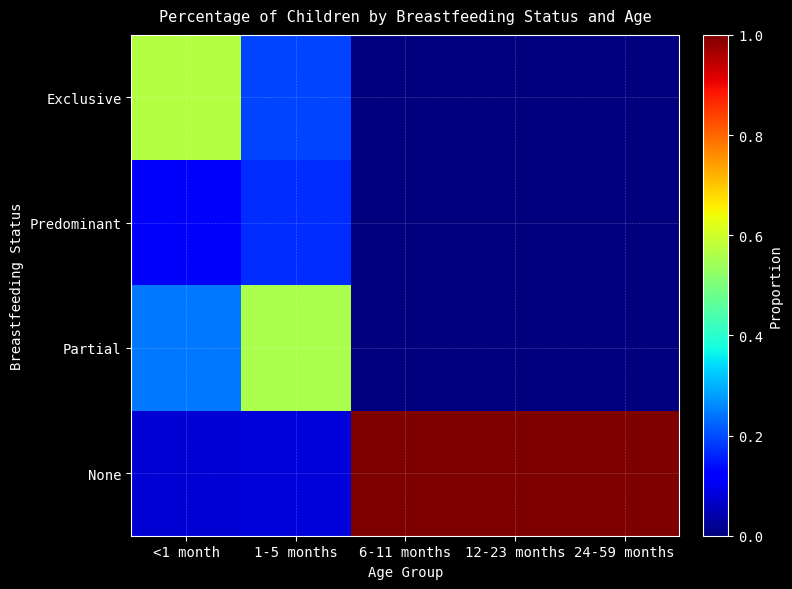

What is the difference between the highest and lowest values at 12-23 months?

1.0